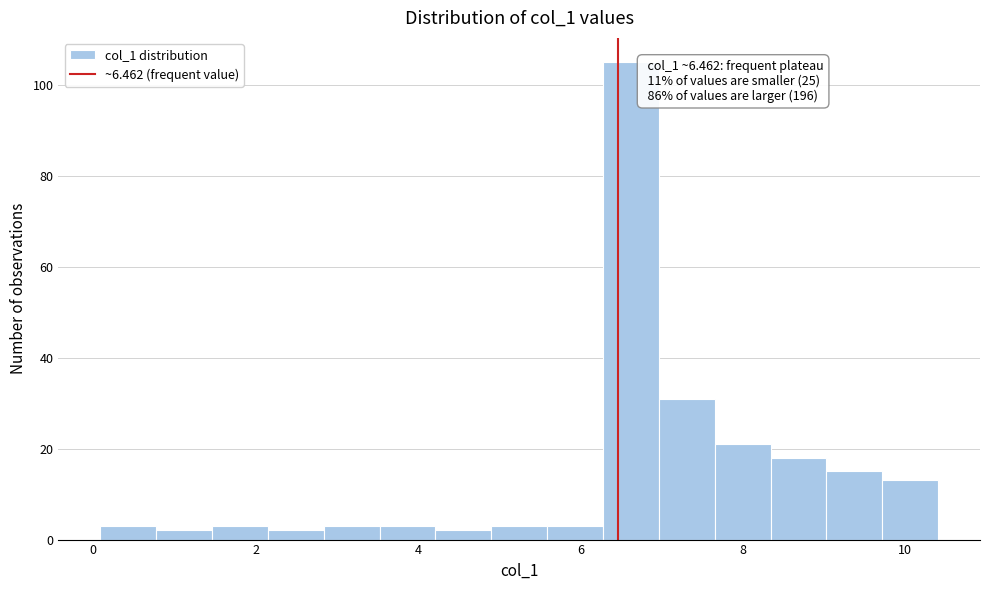

Around what value on the x-axis is the tallest bar? Give the approximate position of its centre, as read against the axis.

6.6